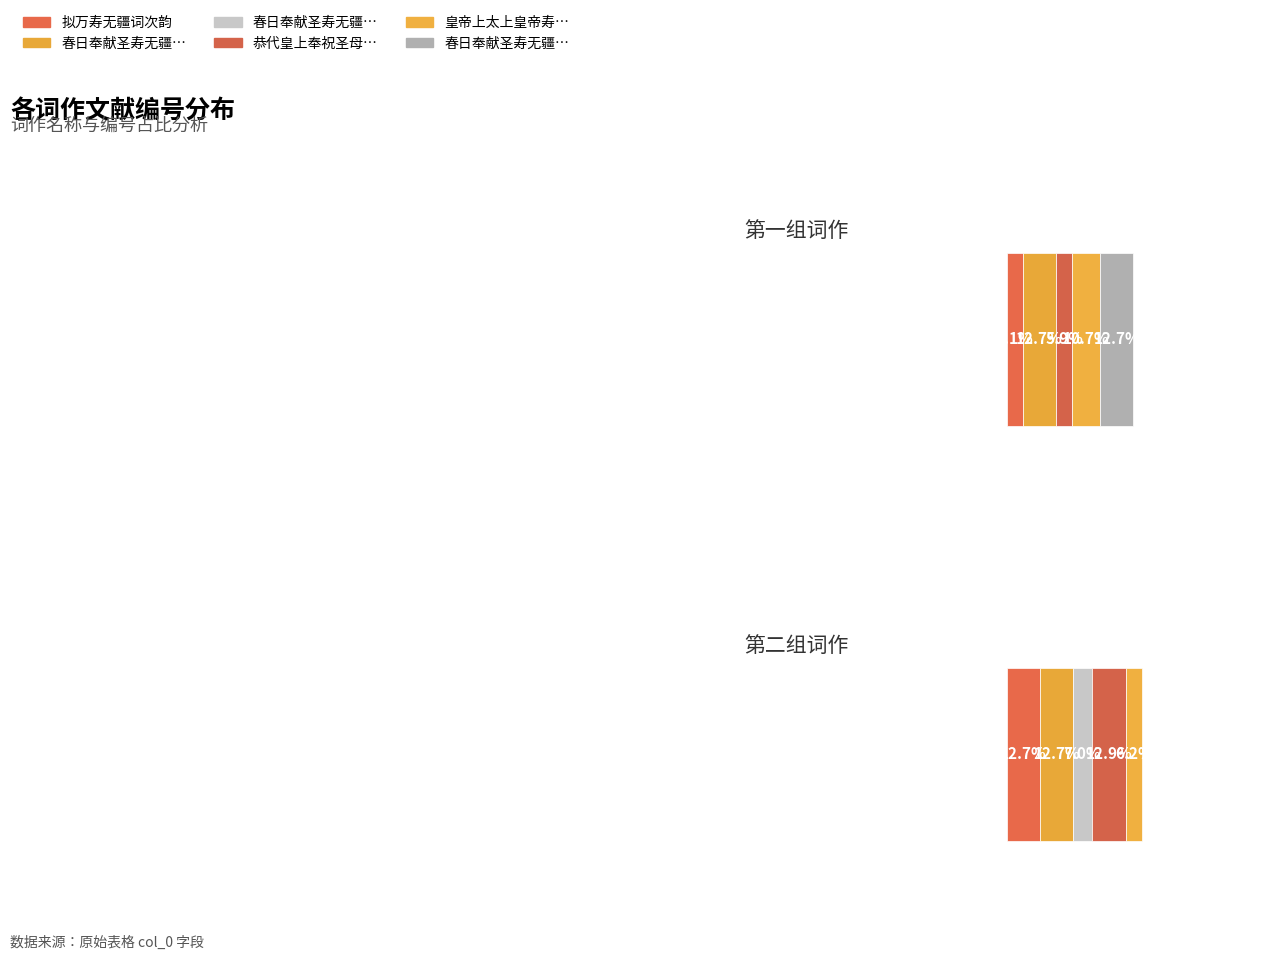

What position from the right is 春日奉献圣寿无疆词?

9